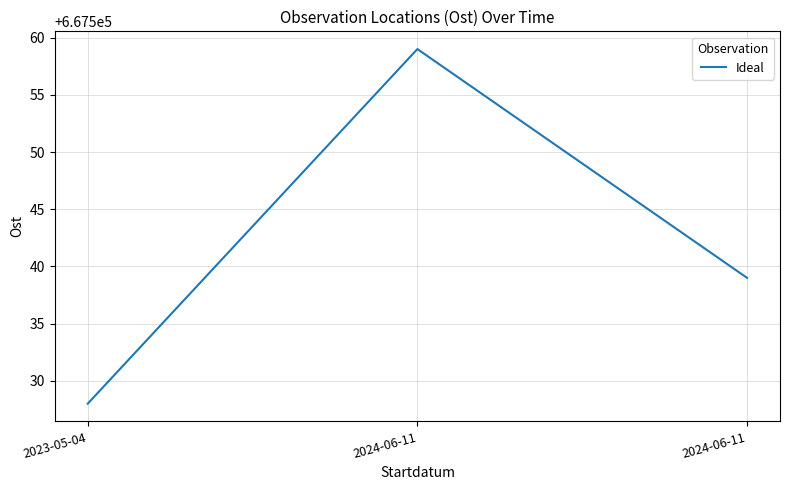

How many values are below 667539?

1